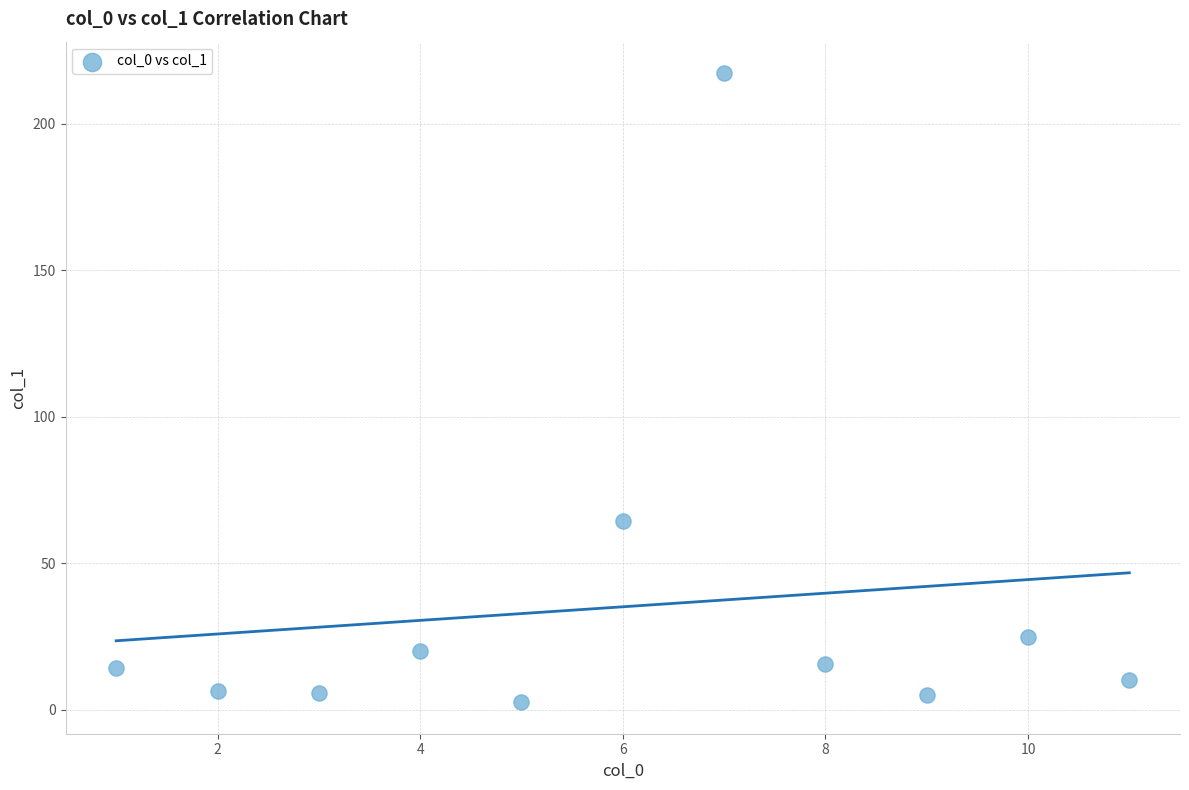

What is the range of X values (max minus min)?

10.0